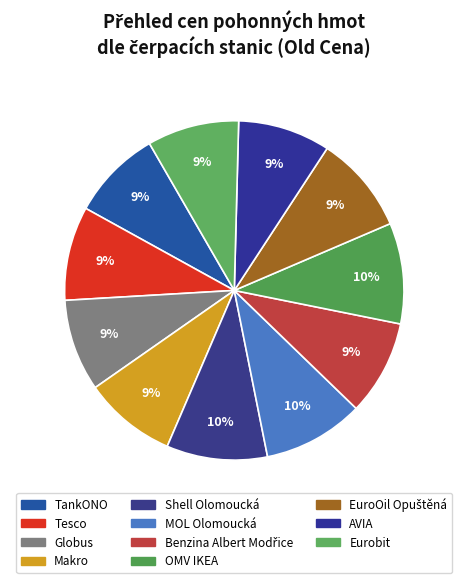

Rank the categories by value from highest to lowest.

Shell Olomoucká, MOL Olomoucká, OMV IKEA, EuroOil Opuštěná, Benzina Albert Modřice, Tesco, Makro, AVIA, Globus, Eurobit, TankONO